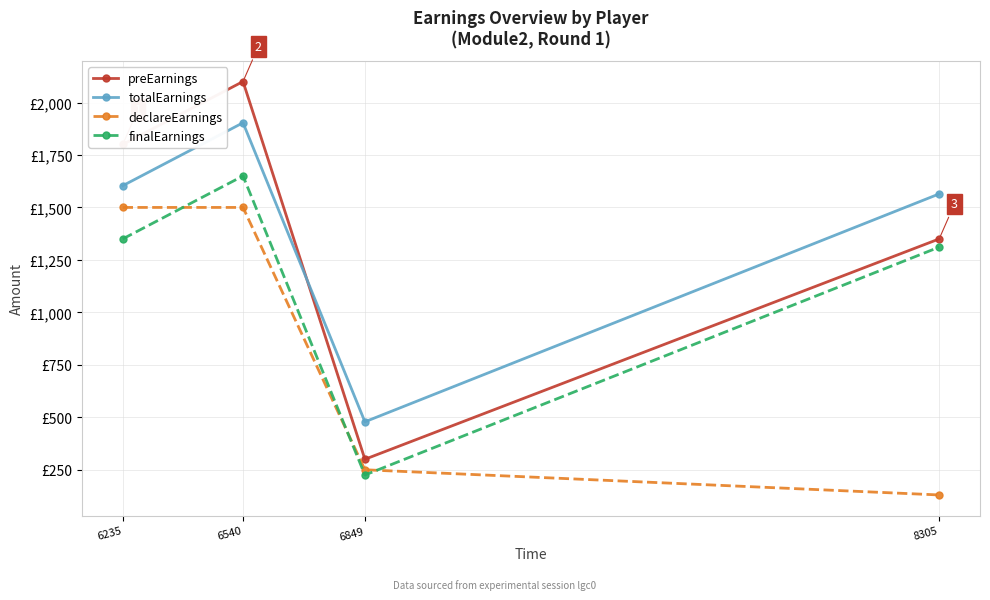

What are all the series names shown in the legend?

preEarnings, totalEarnings, declareEarnings, finalEarnings